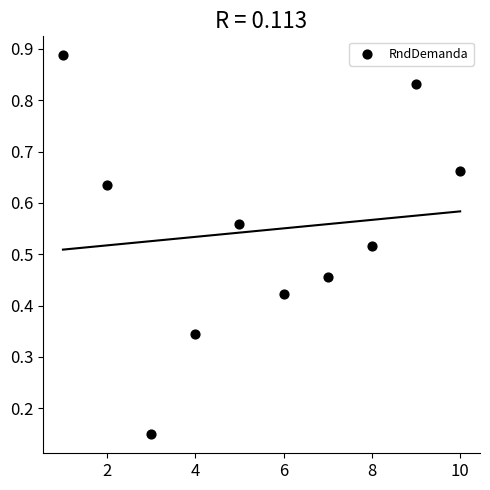

What is the average X value?

5.5